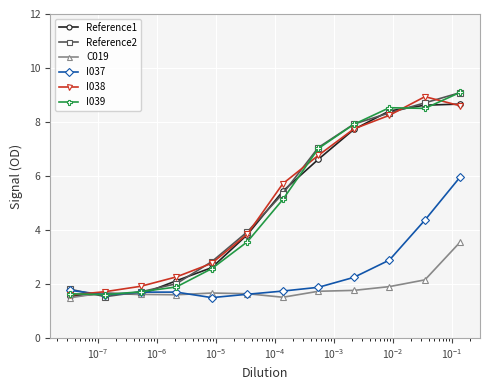

True or false: Reference2 has more than 0 points higher than both neighbors.

False